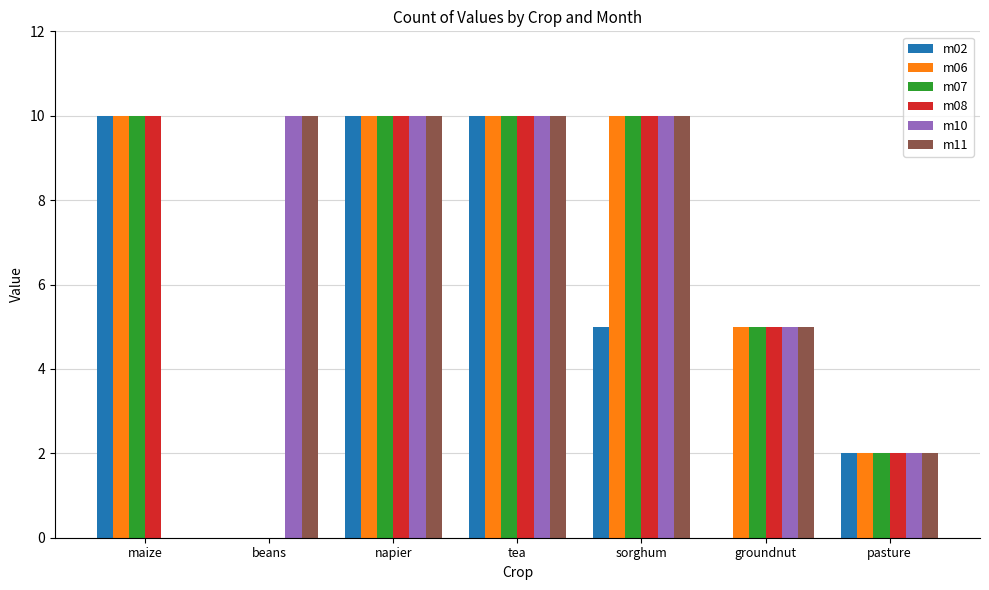

What is the greatest value displayed?

10